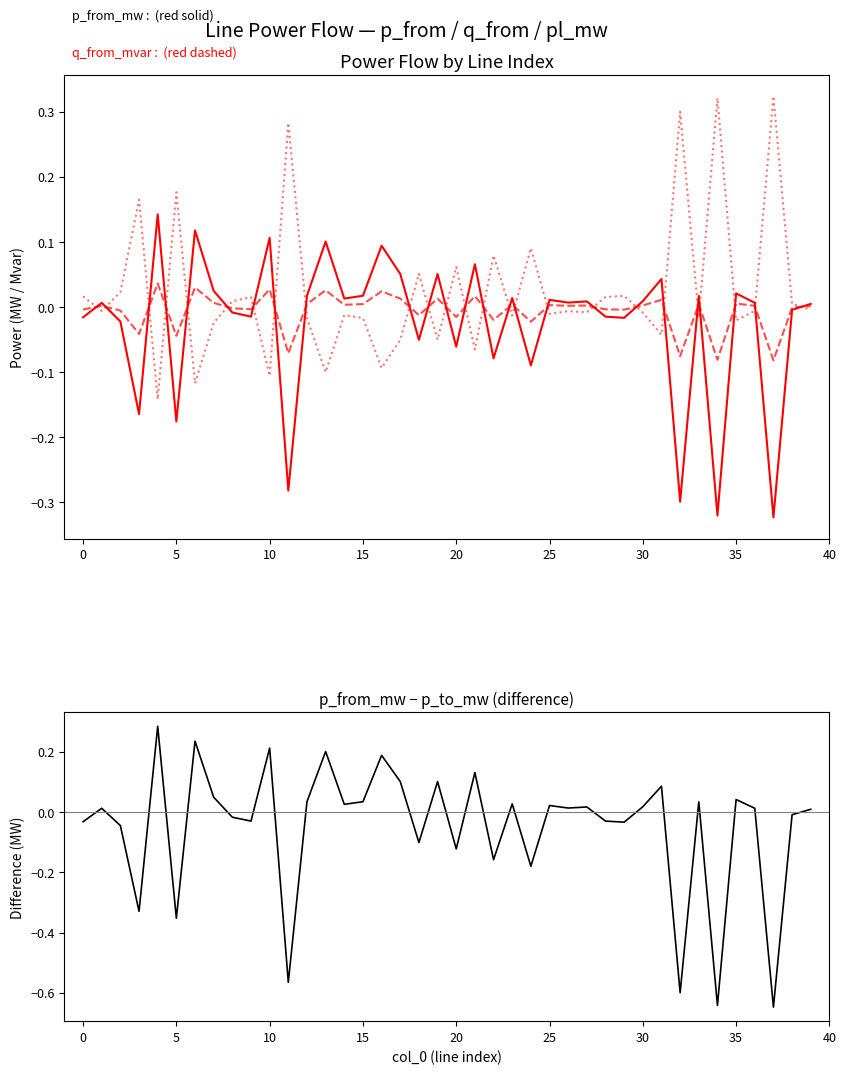

Which series has the widest spread of values?

p_from_mw - p_to_mw